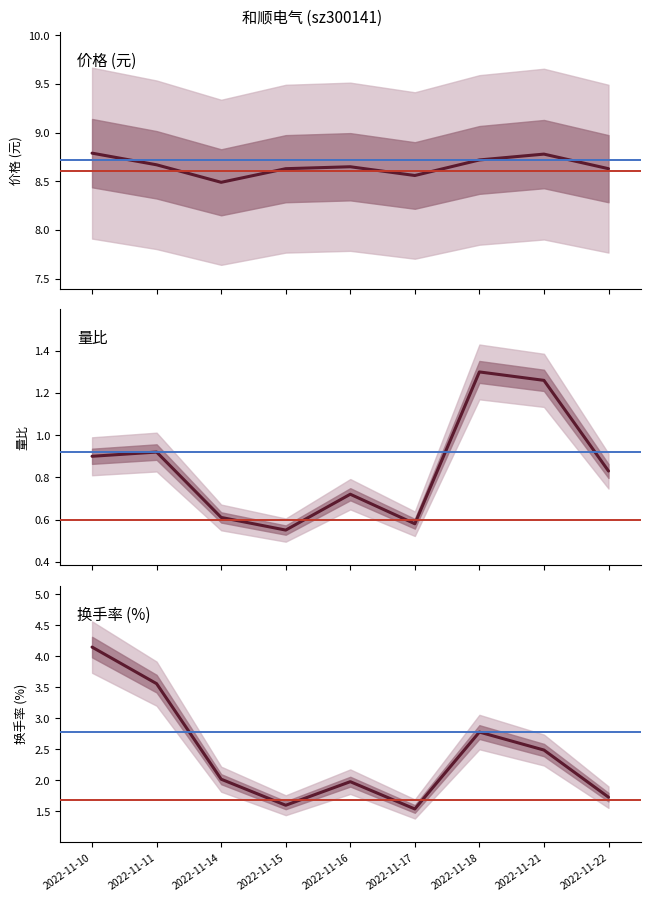

True or false: 量比 and 价格 intersect in this chart.

False